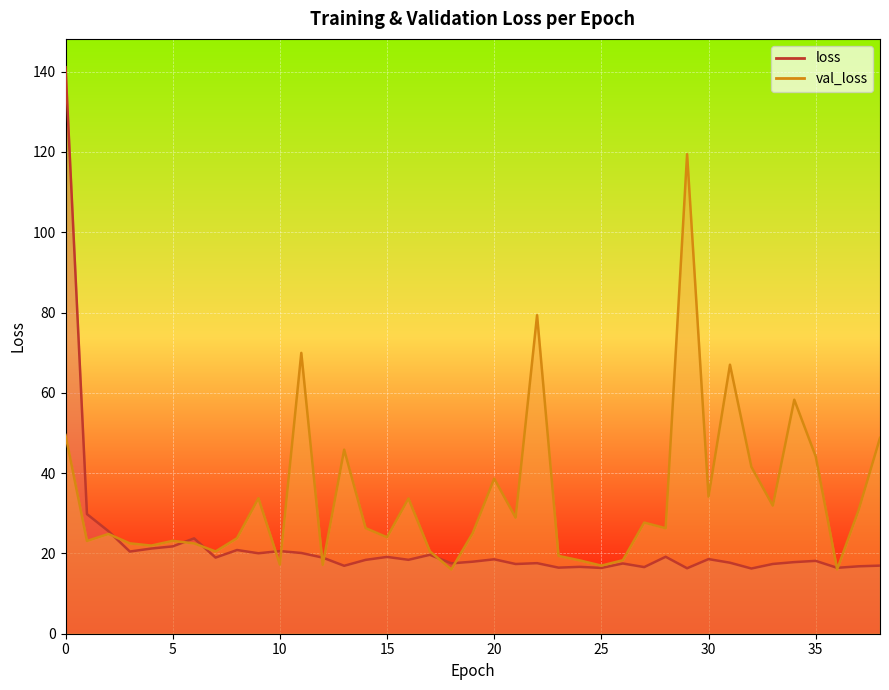

The val_loss series shows 30.1 at 34. True or false?

False